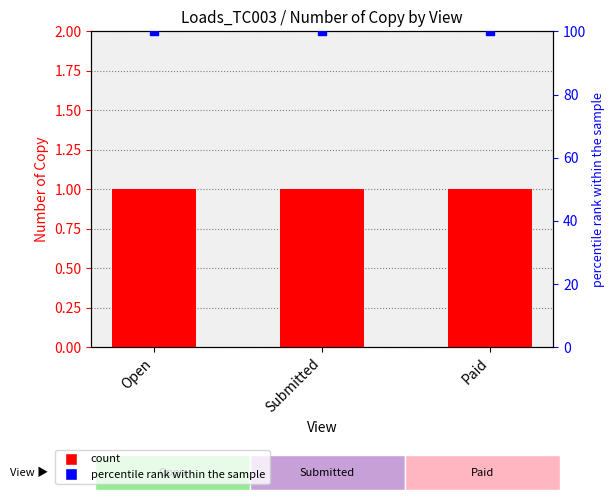

At which category is the sum across all series the highest?

Open